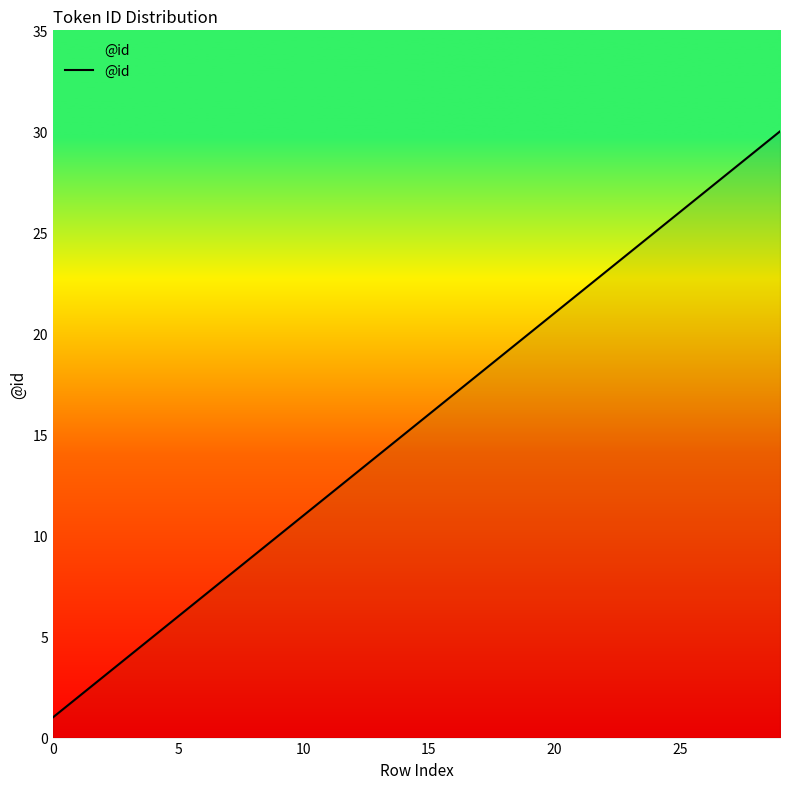

What is the difference between the maximum and minimum values?

29